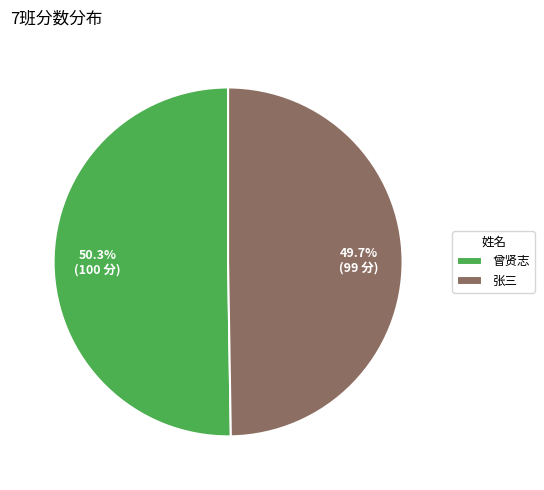

To the nearest percent, what is the difference between the 张三 and 曾贤志 slice percentages?

1%